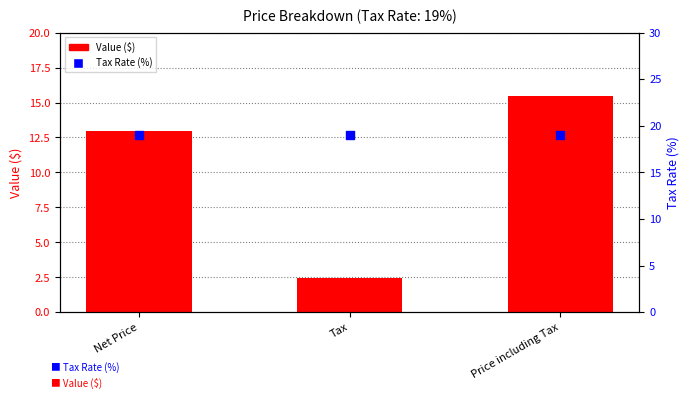

At how many categories does at least one series exceed 16?

3